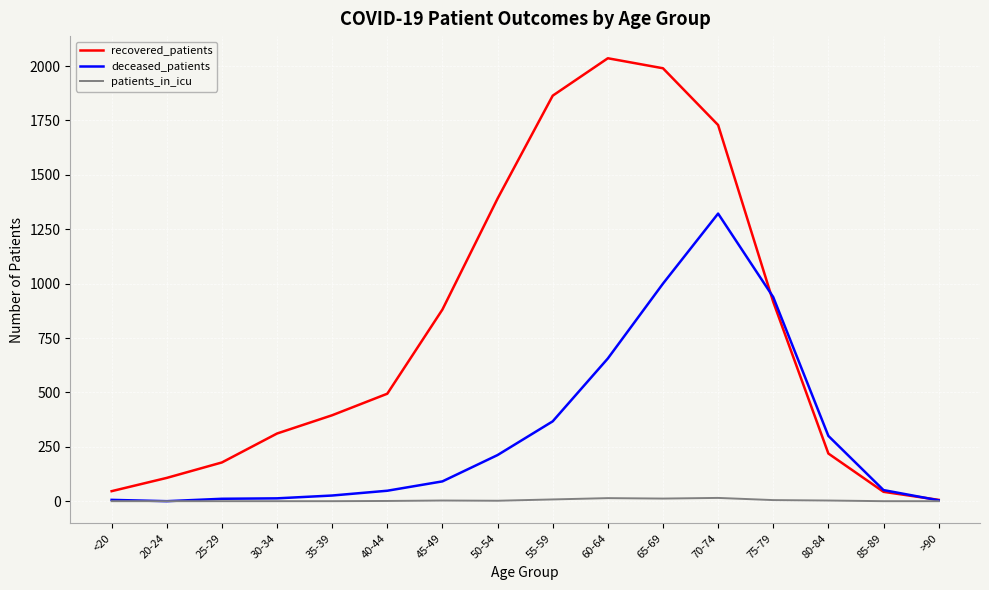

What position from the left is 65-69?

11